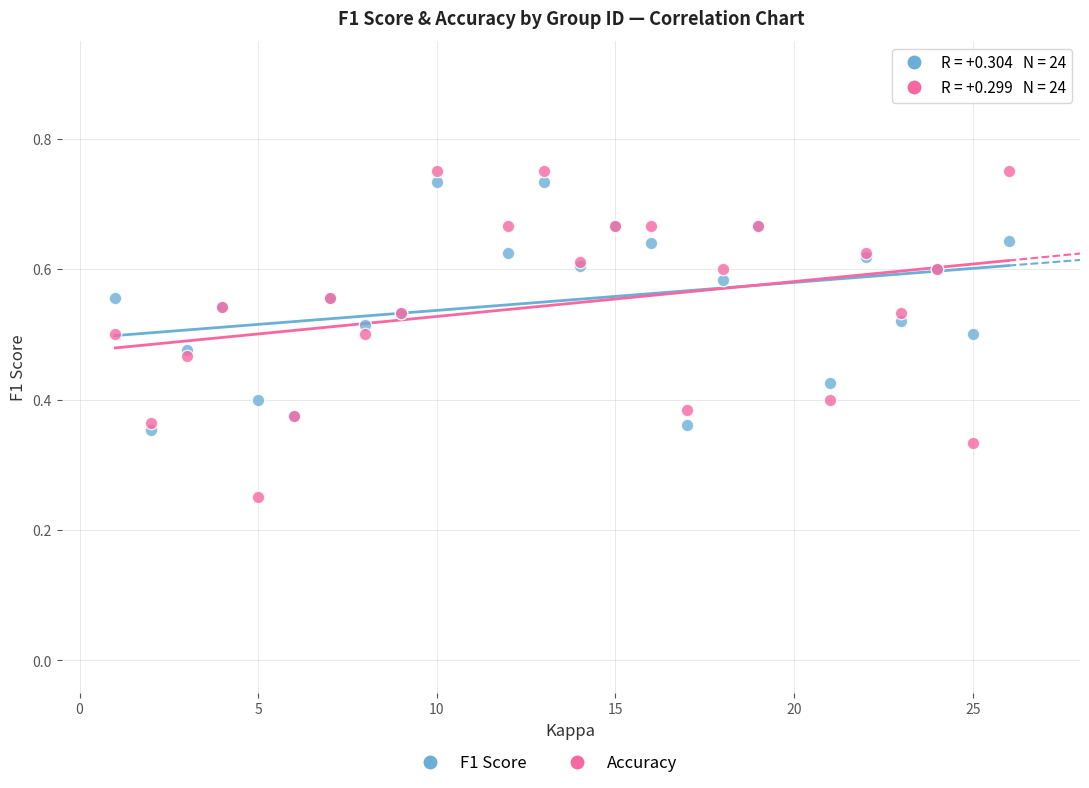

Which series has the widest spread of Y values?

Accuracy